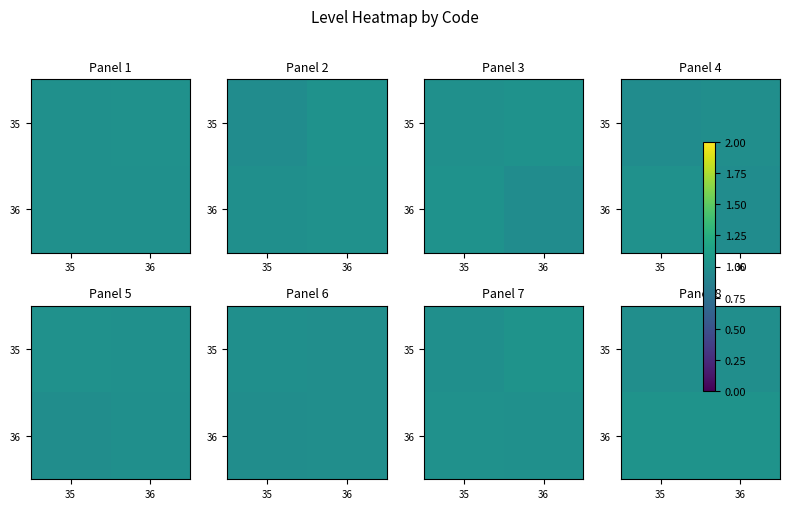

Which category has the lowest value across all series?

36